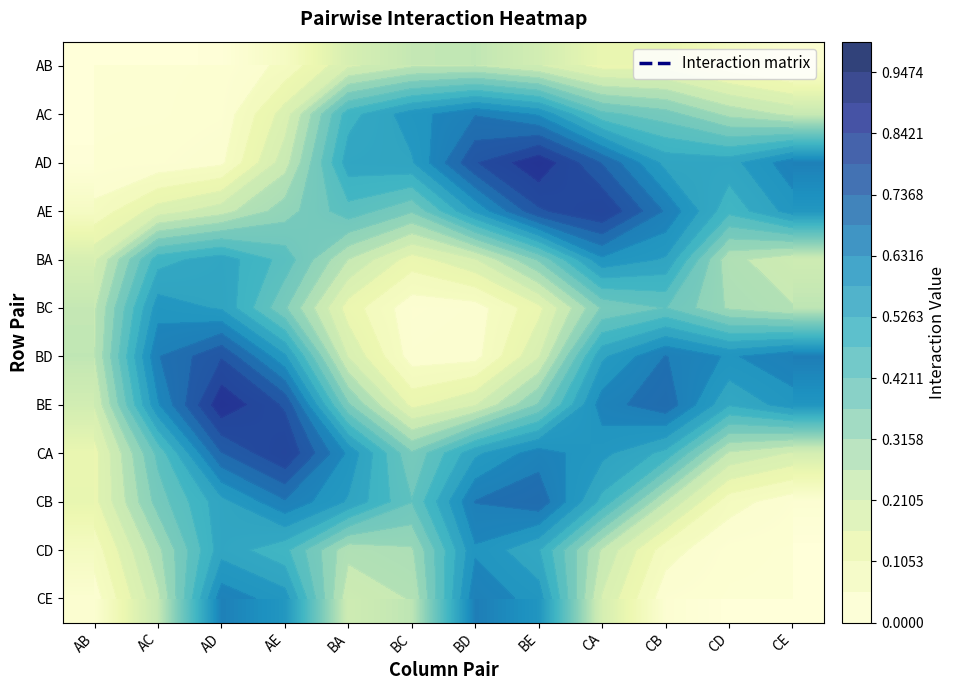

What is the maximum value shown in the chart?

0.9